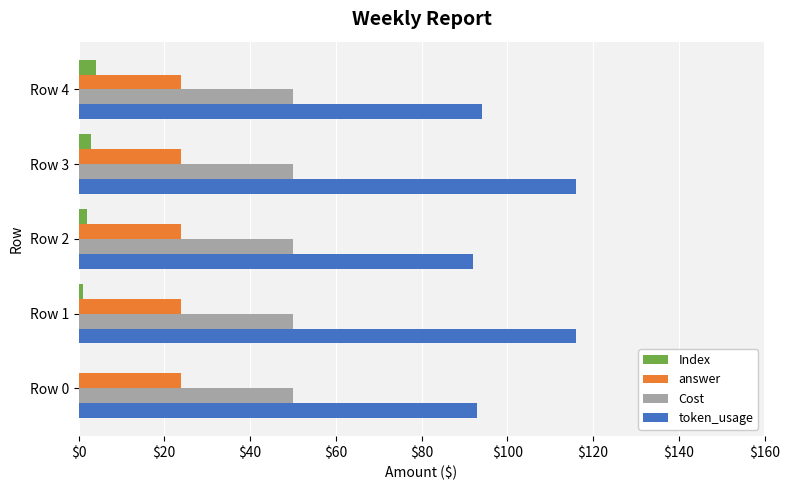

How many values in Index are above zero?

4